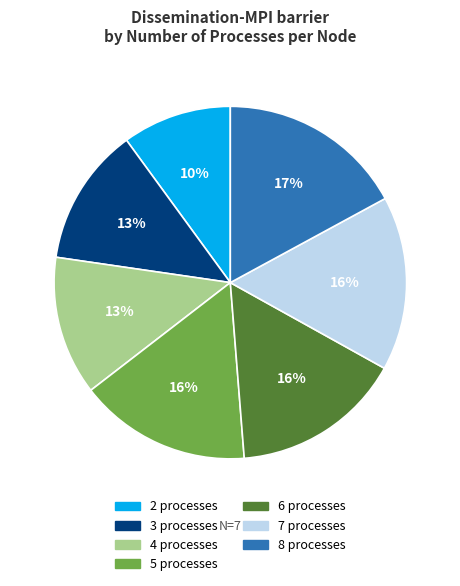

To the nearest percent, what is the average slice percentage?

14%